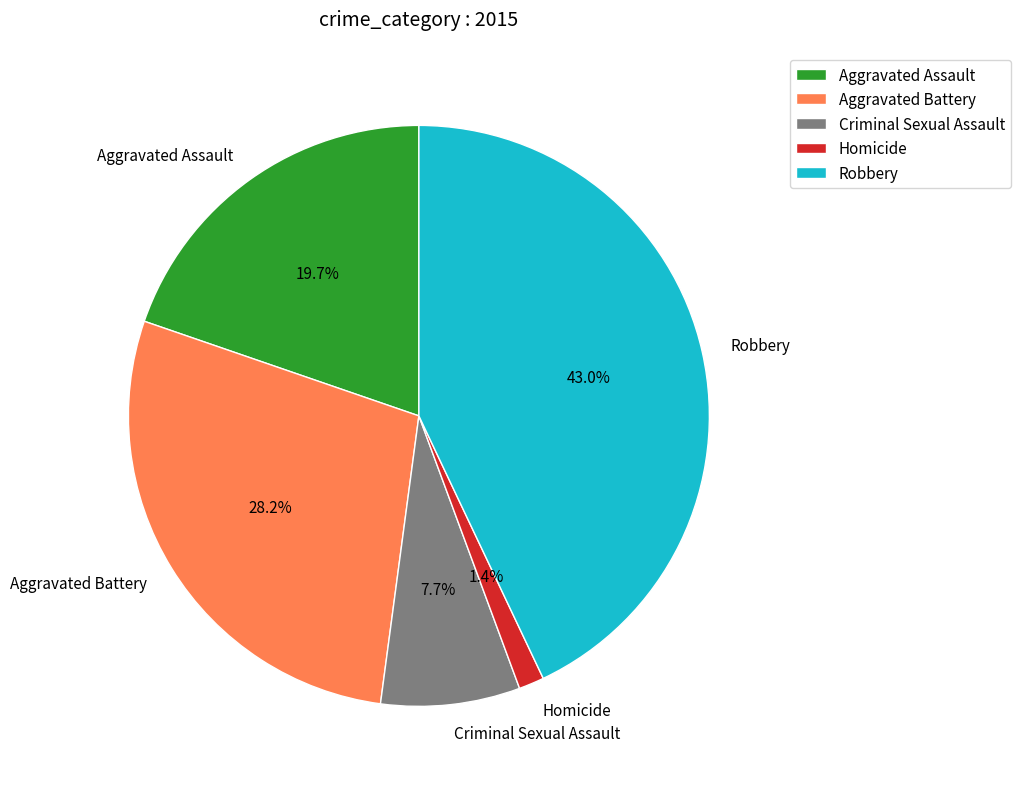

Is there any slice that represents more than half of the pie?

No